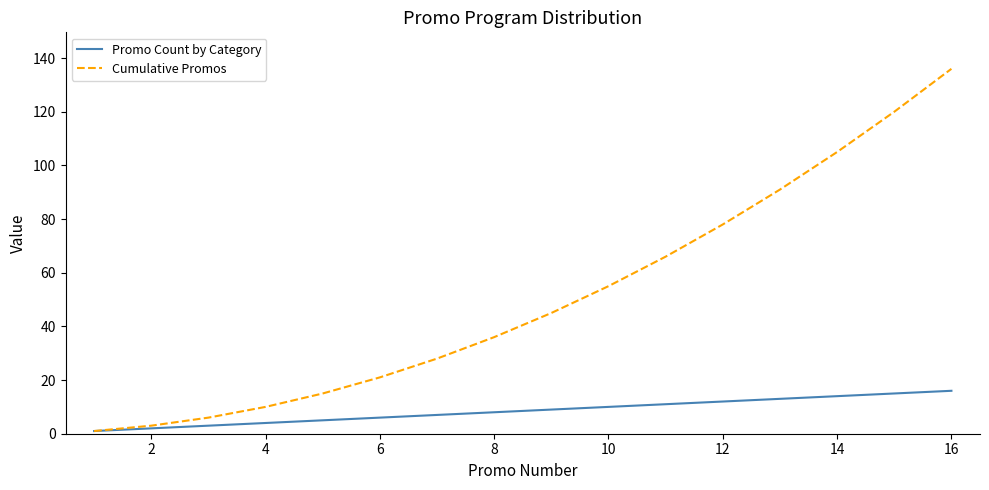

Which series has the largest range (max minus min)?

Cumulative Promos